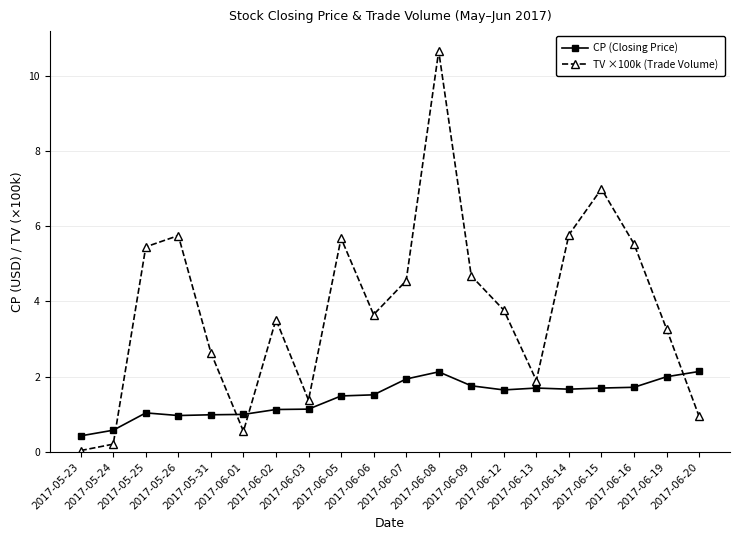

What is the minimum value for CP (Closing Price)?

0.4